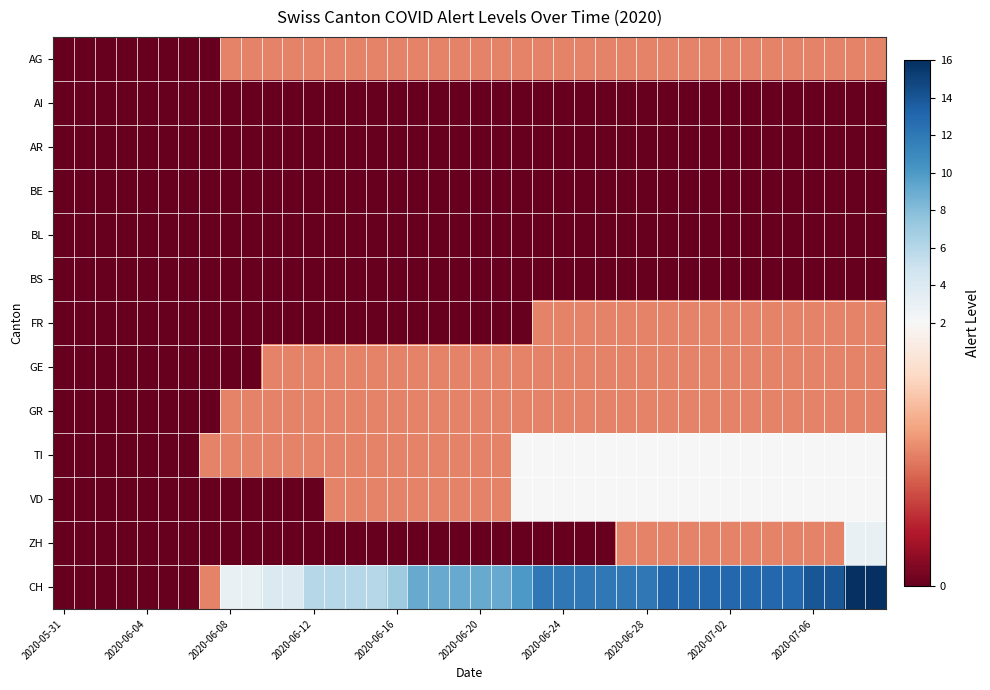

Which series has the largest range (max minus min)?

CH